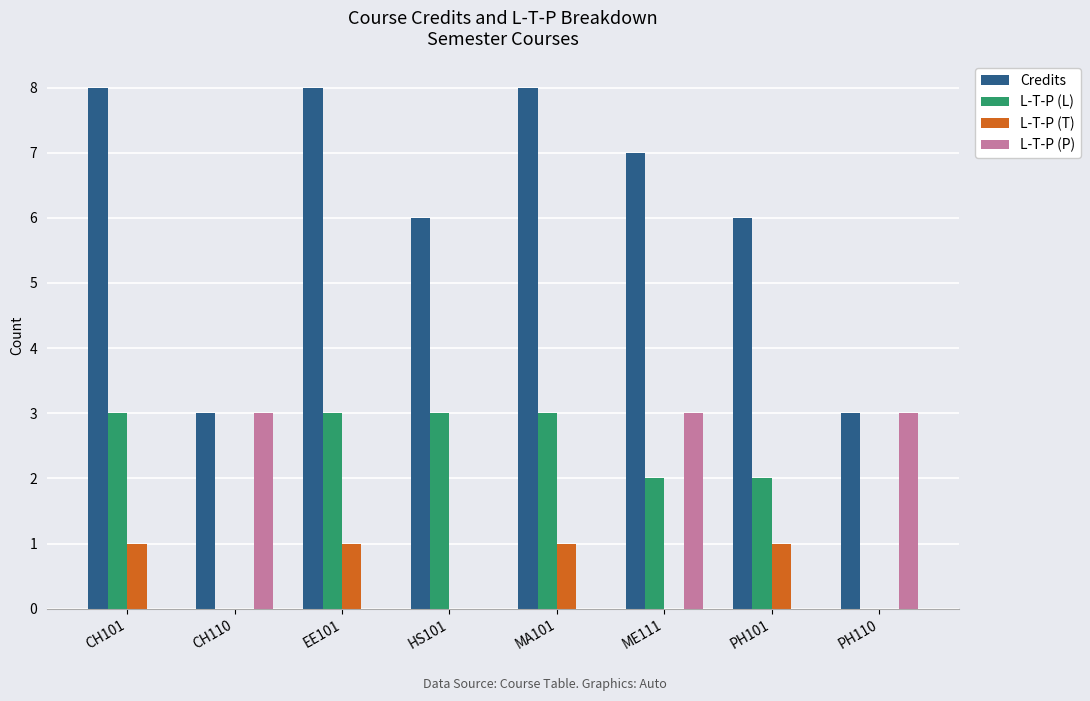

Reading left to right, list all the values displayed in this chart.

Credits: CH101=8	CH110=3	EE101=8	HS101=6	MA101=8	ME111=7	PH101=6	PH110=3
L-T-P (L): CH101=3	CH110=0	EE101=3	HS101=3	MA101=3	ME111=2	PH101=2	PH110=0
L-T-P (T): CH101=1	CH110=0	EE101=1	HS101=0	MA101=1	ME111=0	PH101=1	PH110=0
L-T-P (P): CH101=0	CH110=3	EE101=0	HS101=0	MA101=0	ME111=3	PH101=0	PH110=3